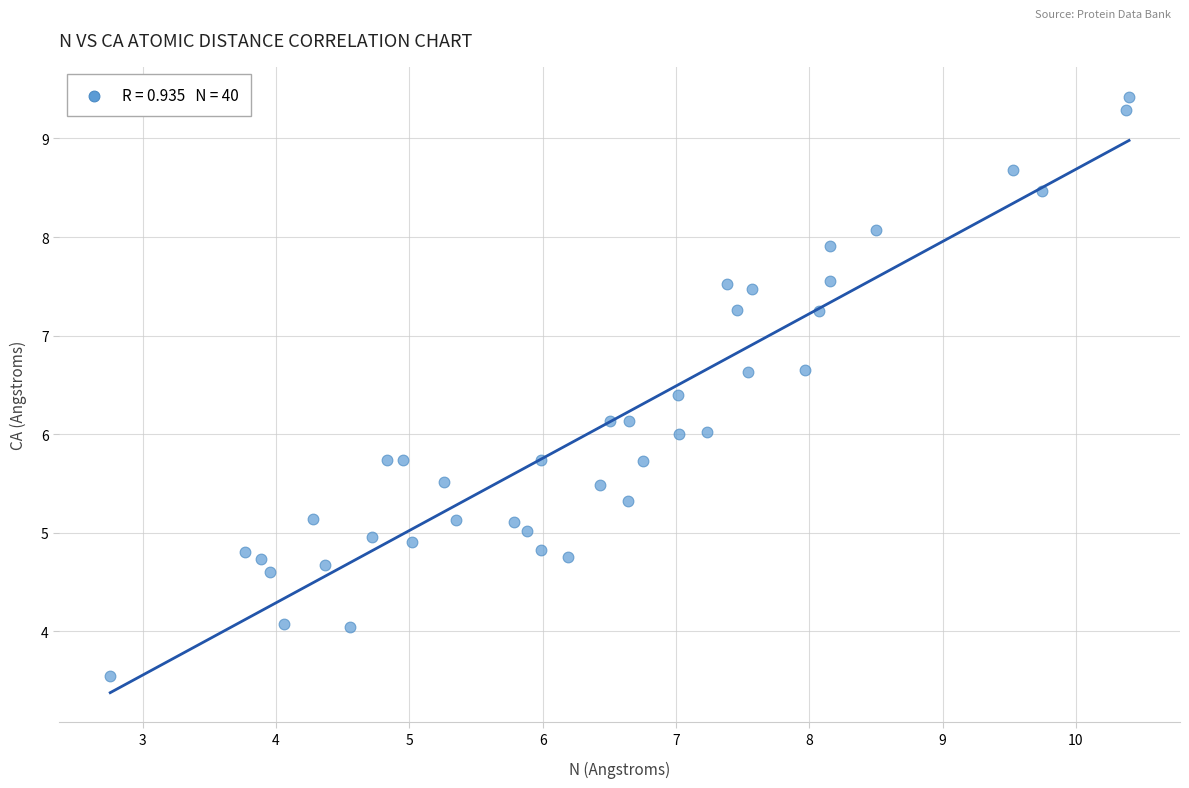

What is the range of X values (max minus min)?

7.6